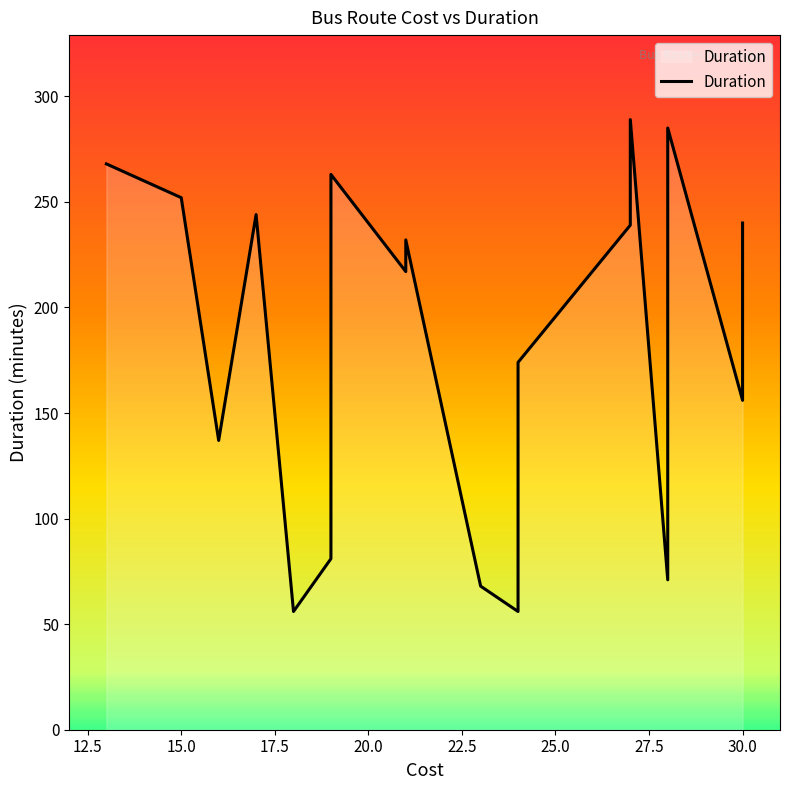

What is the average value?

180